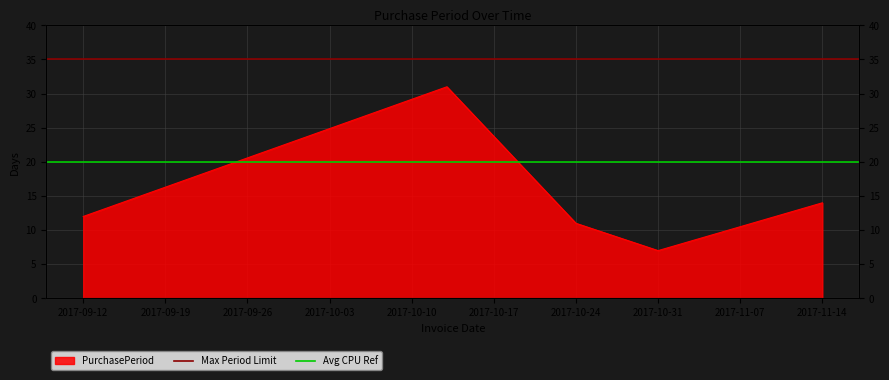

Is the value of Max Period Limit at 2017-09-19 greater than the value of Avg CPU Ref at 2017-09-19?

Yes